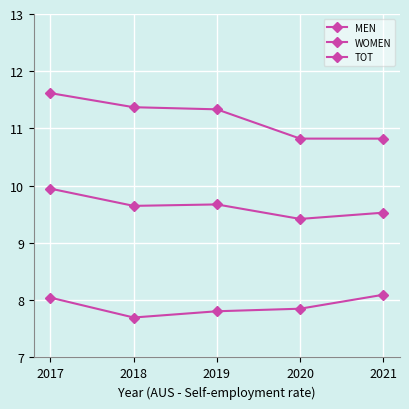

Reading left to right, extract all data points from this chart.

MEN: 2017=11.6	2018=11.4	2019=11.3	2020=10.8	2021=10.8
WOMEN: 2017=8.0	2018=7.7	2019=7.8	2020=7.9	2021=8.1
TOT: 2017=9.9	2018=9.6	2019=9.7	2020=9.4	2021=9.5